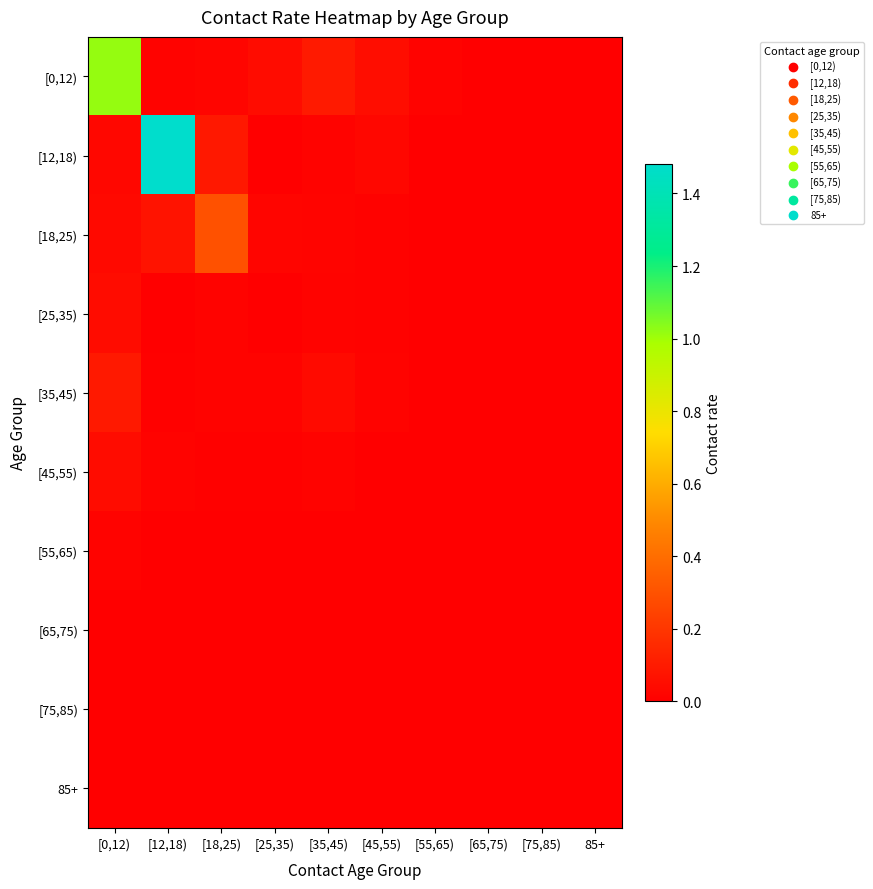

At how many categories does at least one series exceed 1?

2